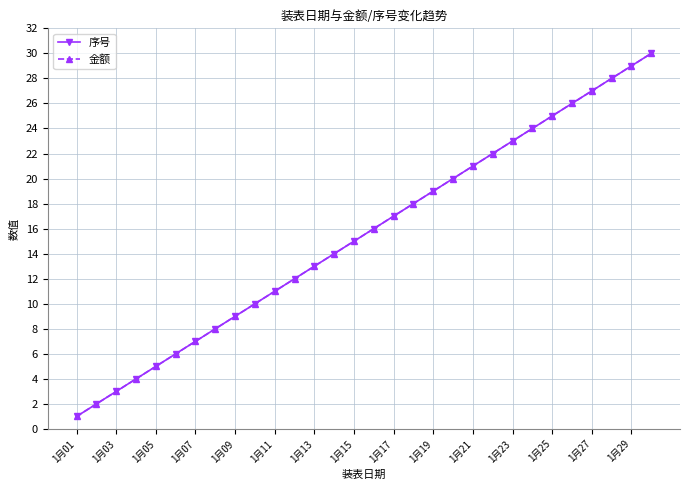

Reading left to right, what are all the values shown in this chart?

序号: 1	2	3	4	5	6	7	8	9	10	11	12	13	14	15	16	17	18	19	20	21	22	23	24	25	26	27	28	29	30
金额: 1	2	3	4	5	6	7	8	9	10	11	12	13	14	15	16	17	18	19	20	21	22	23	24	25	26	27	28	29	30